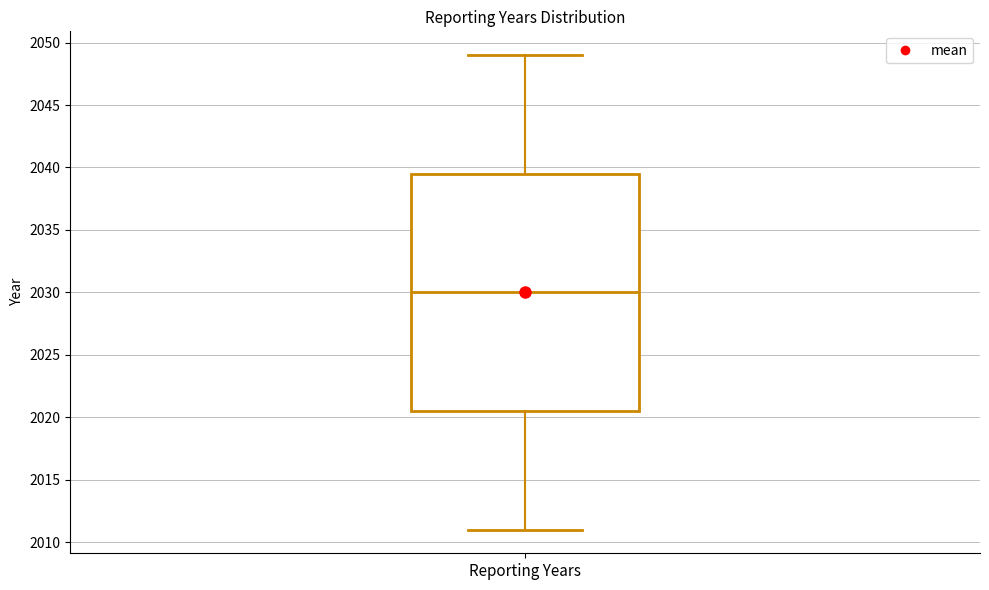

Transcribe this box plot: give where the median line is, the range the box spans, and where the two whiskers end, as read against the y-axis. The values are not printed on the chart, so give them approximately, as read against the axis.

median 2030.0, box 2020.5 to 2039.5, whiskers 2011.0 to 2049.0